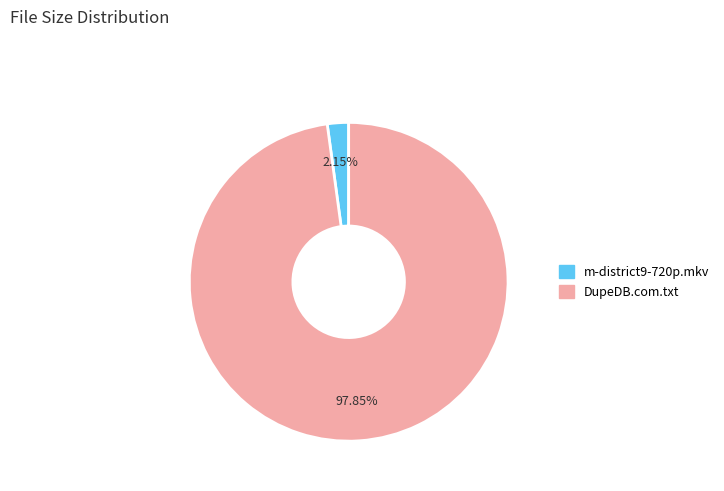

The m-district9-720p.mkv slice represents 11% of the pie. True or false?

False